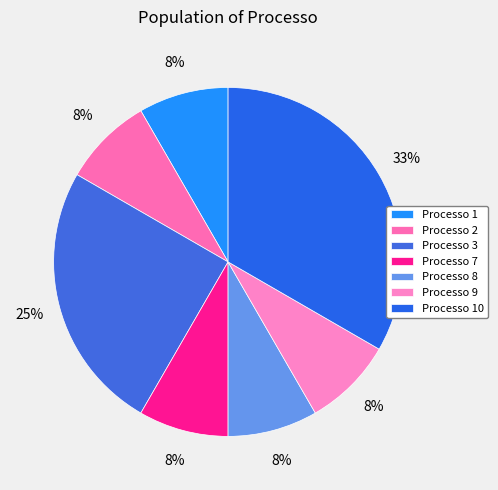

What is the change in value from Processo 3 to Processo 10?

+1